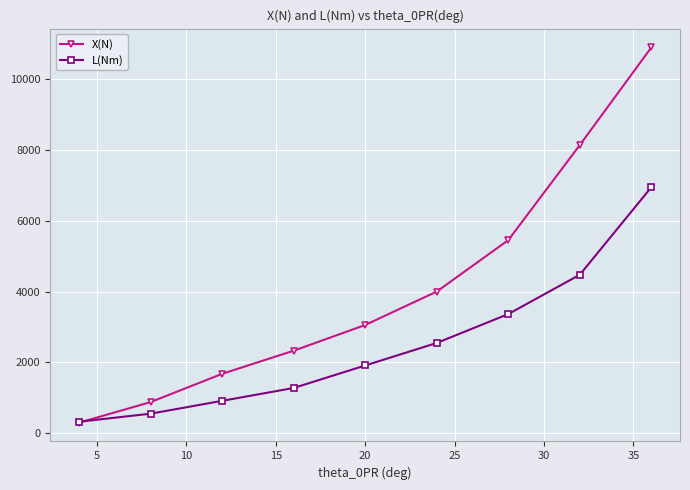

What is the highest value of the L(Nm) series?

6954.5